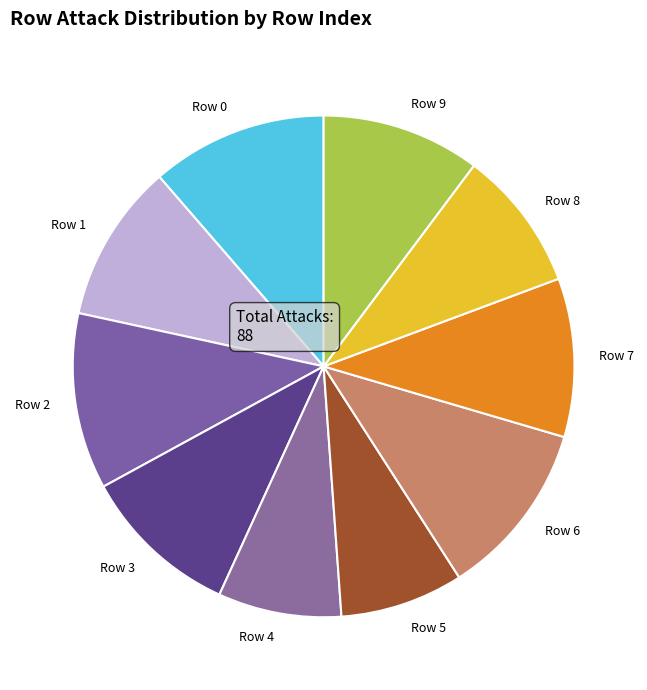

Do Row 7 and Row 0 together represent more than half of the pie?

No